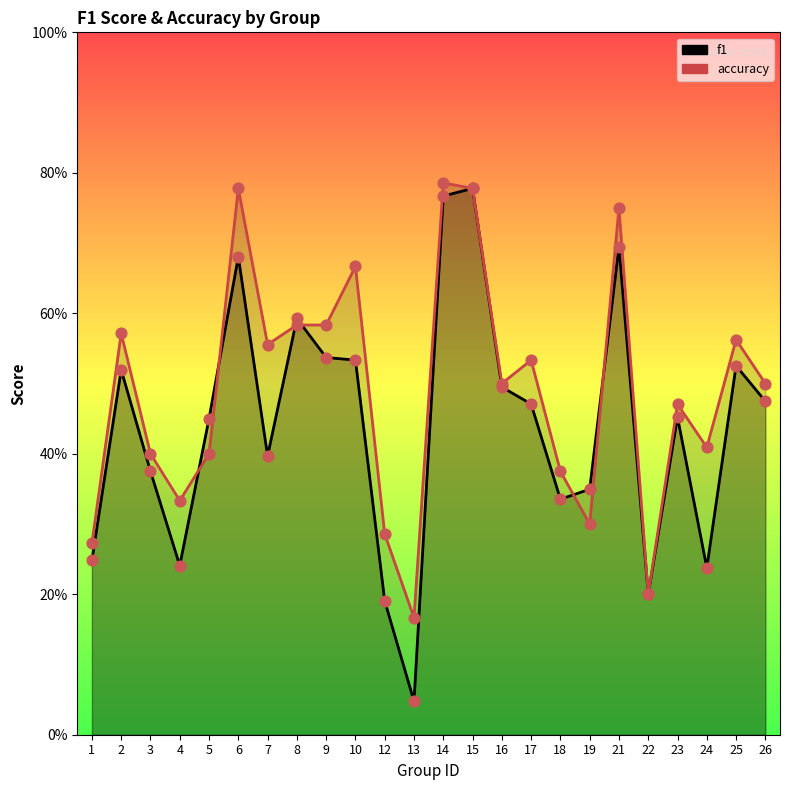

At how many categories does at least one series exceed 0?

24